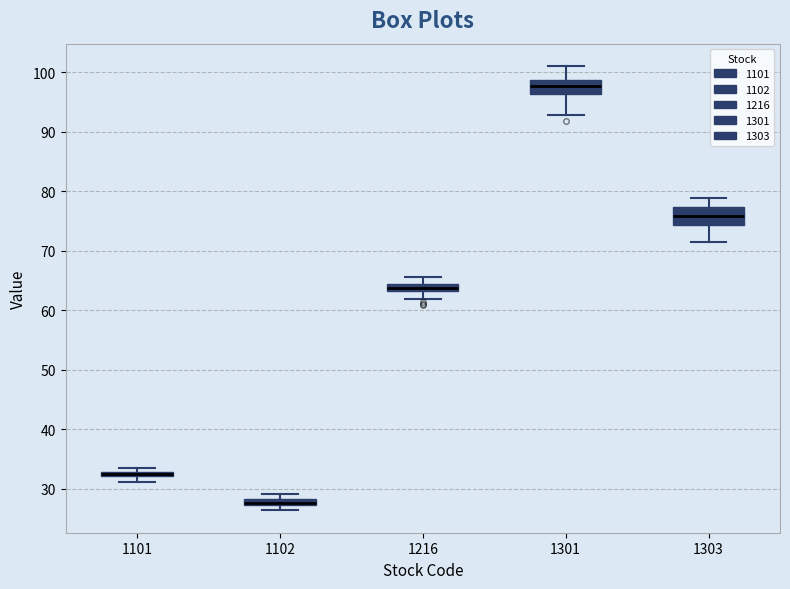

Where is the lower edge of the box at x = 1102 on the y-axis? The values are not printed on the chart, so give them approximately, as read against the axis.

27